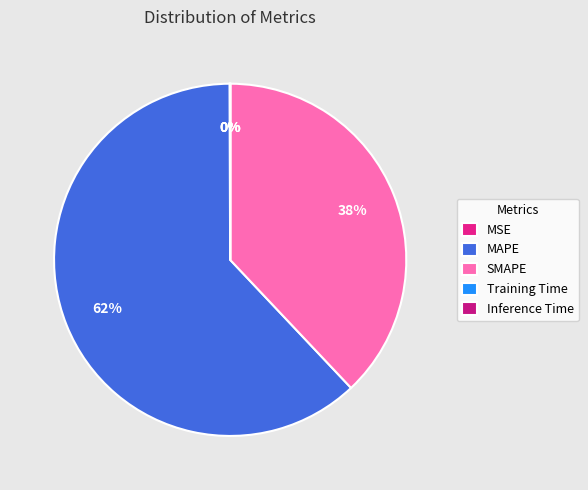

To the nearest percent, what is the combined percentage of SMAPE and Training Time?

38%